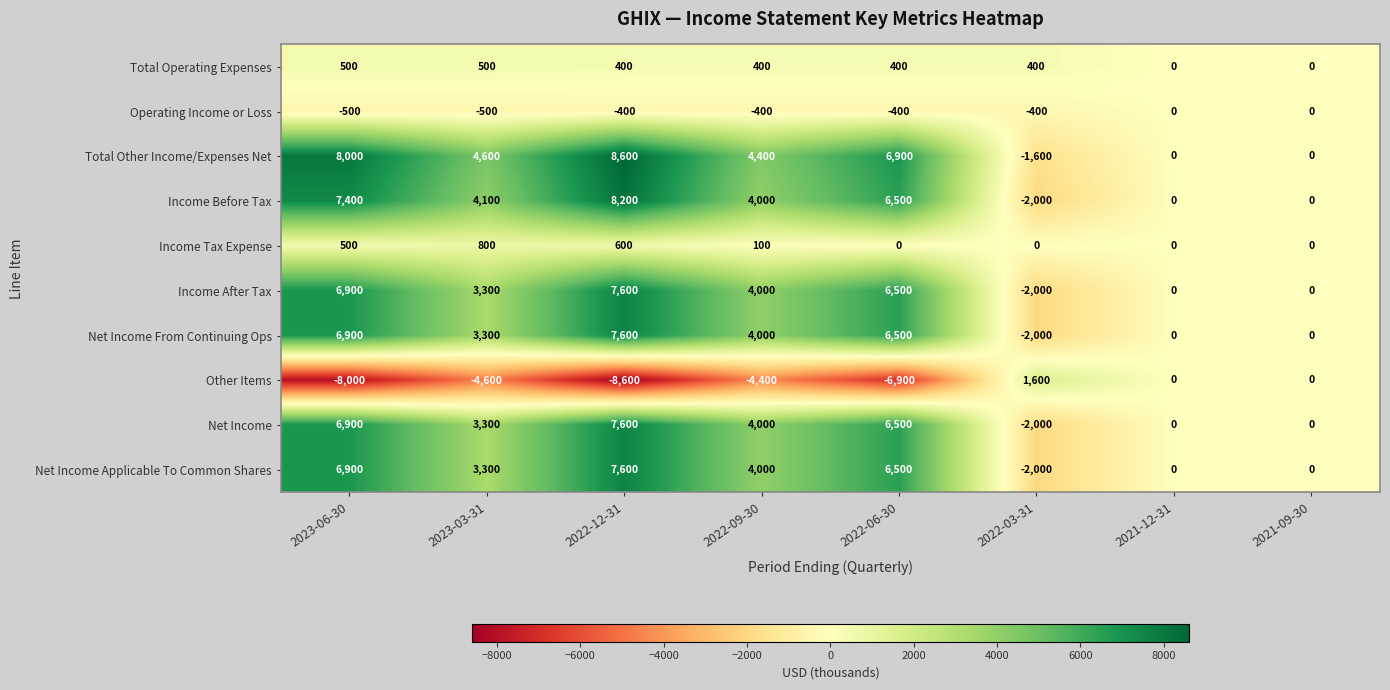

What is the difference between the highest and lowest values at 2023-03-31?

9200